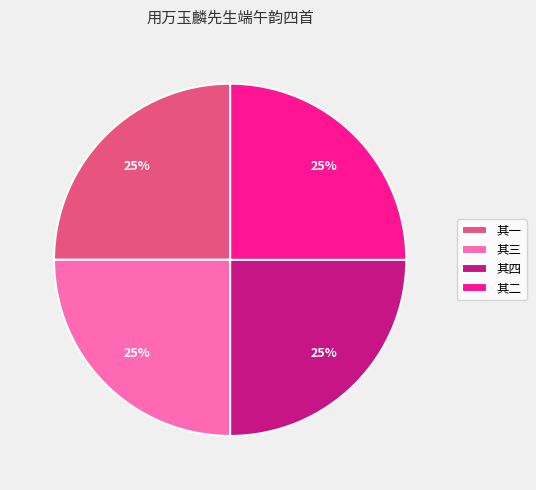

How many slices are in this pie chart?

4